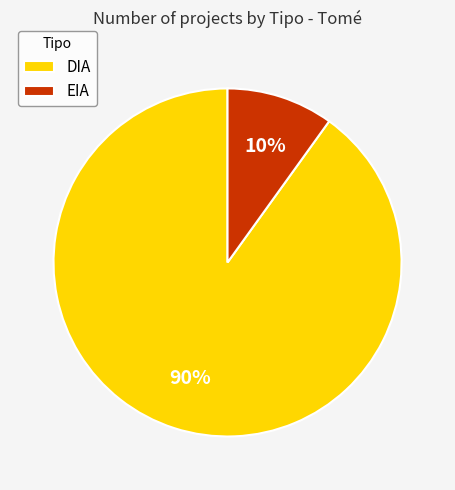

What is the smallest slice in the pie chart?

EIA